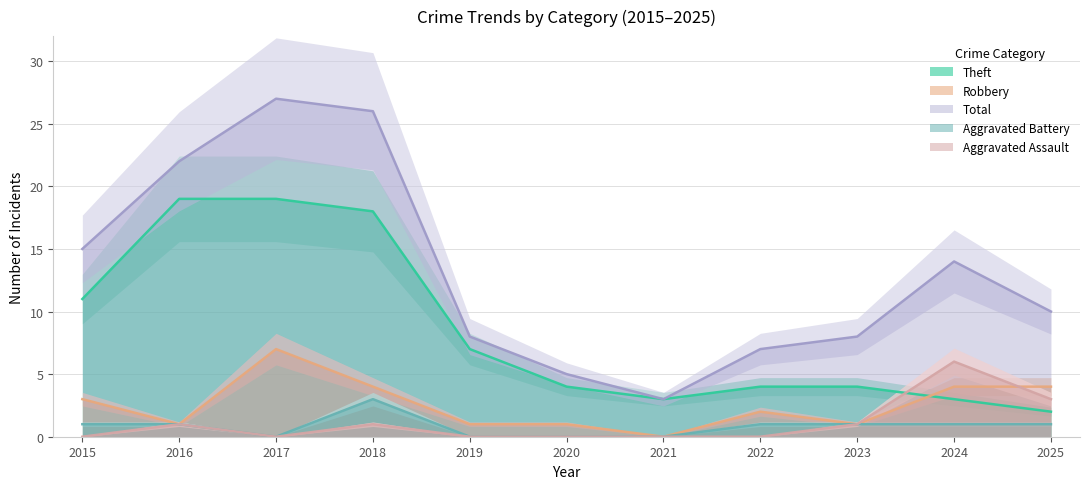

At which category does Aggravated Battery reach its first local valley?

2017